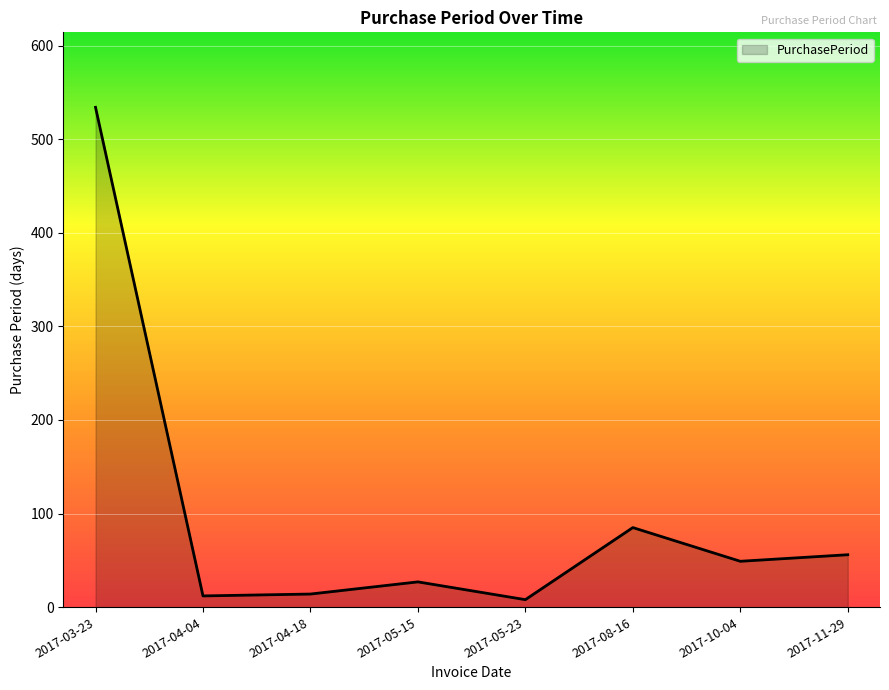

What is the difference between the maximum and second lowest values?

522